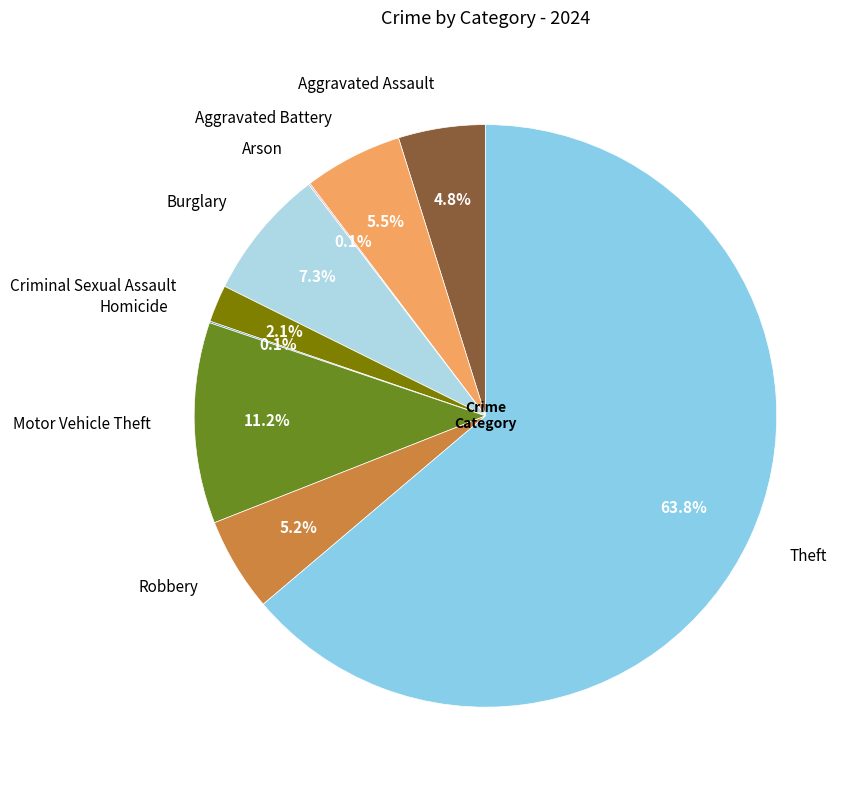

What is the largest slice in the pie chart?

Theft